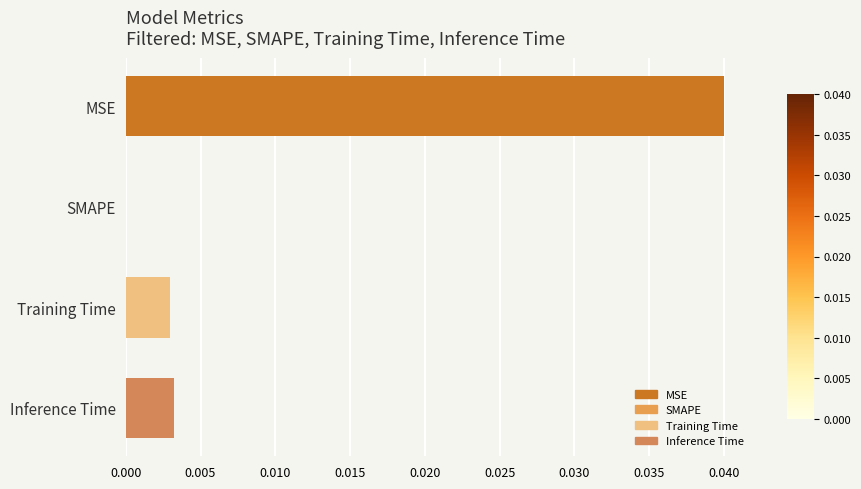

Is it true that the value at SMAPE is 0.0?

True